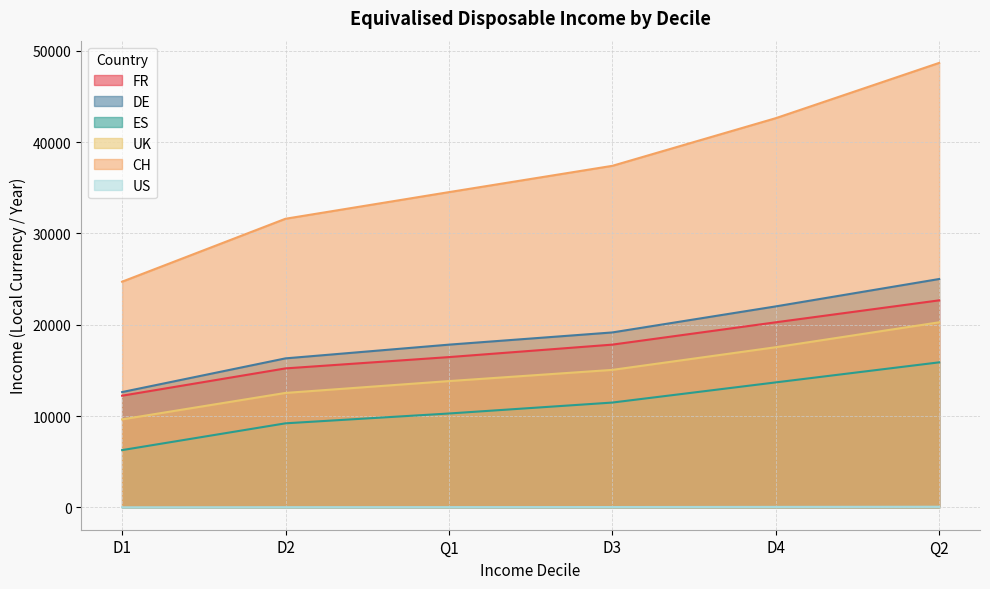

Is it true that ES equals 9216 at D2?

True